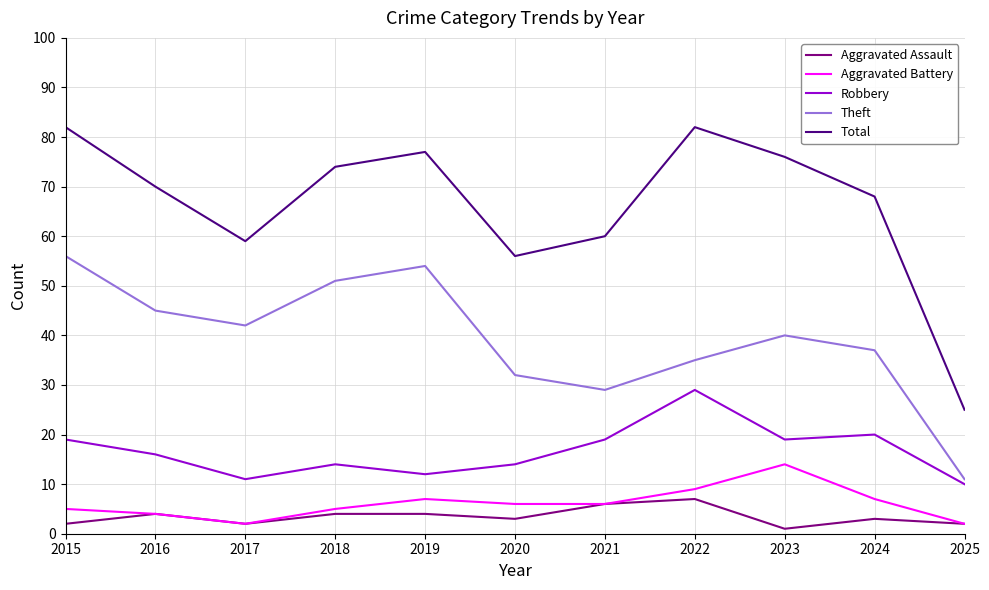

Which category has the lowest value in the Robbery series?

2025